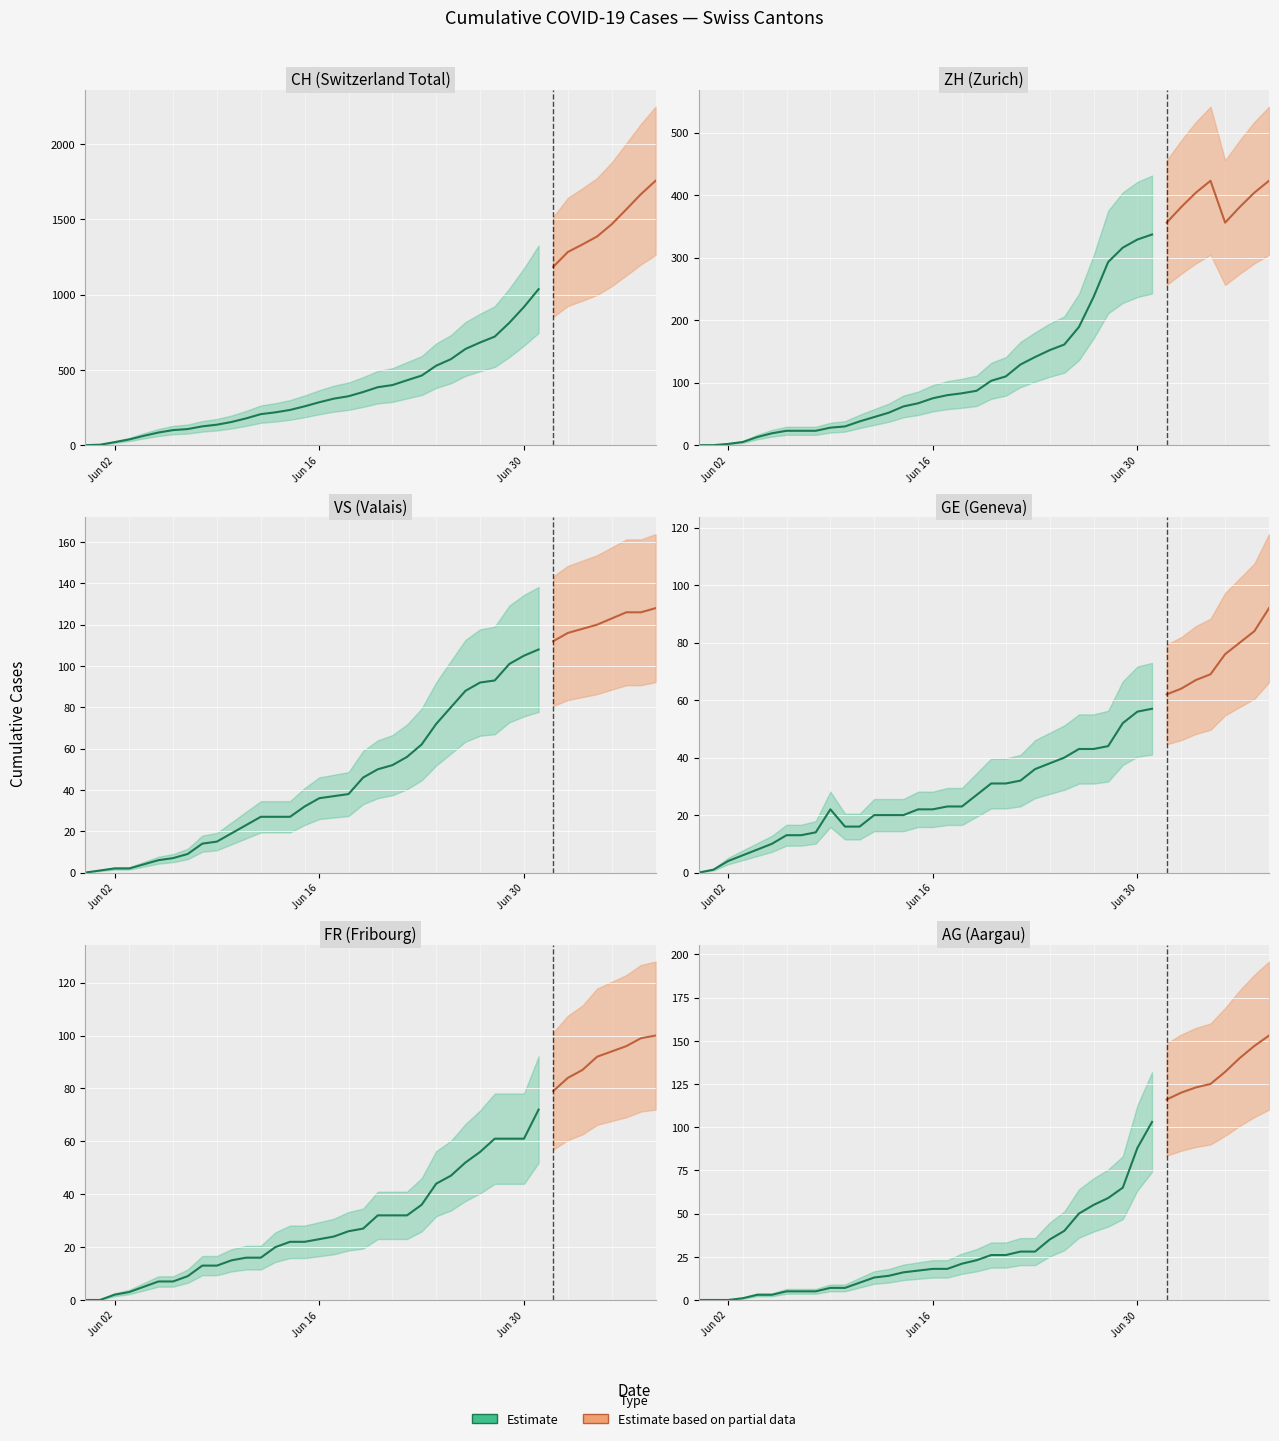

True or false: VS has more than 2 interior local peaks.

False